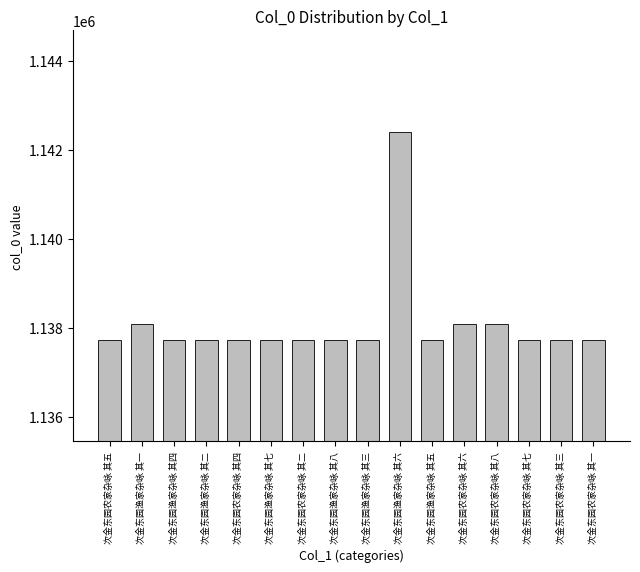

What is the greatest value displayed?

1142394